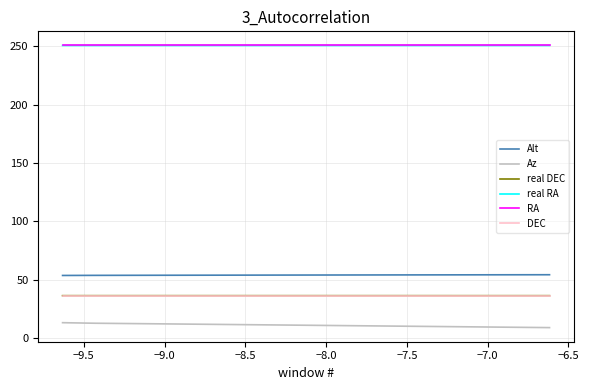

What is the highest value of the real DEC series?

36.4